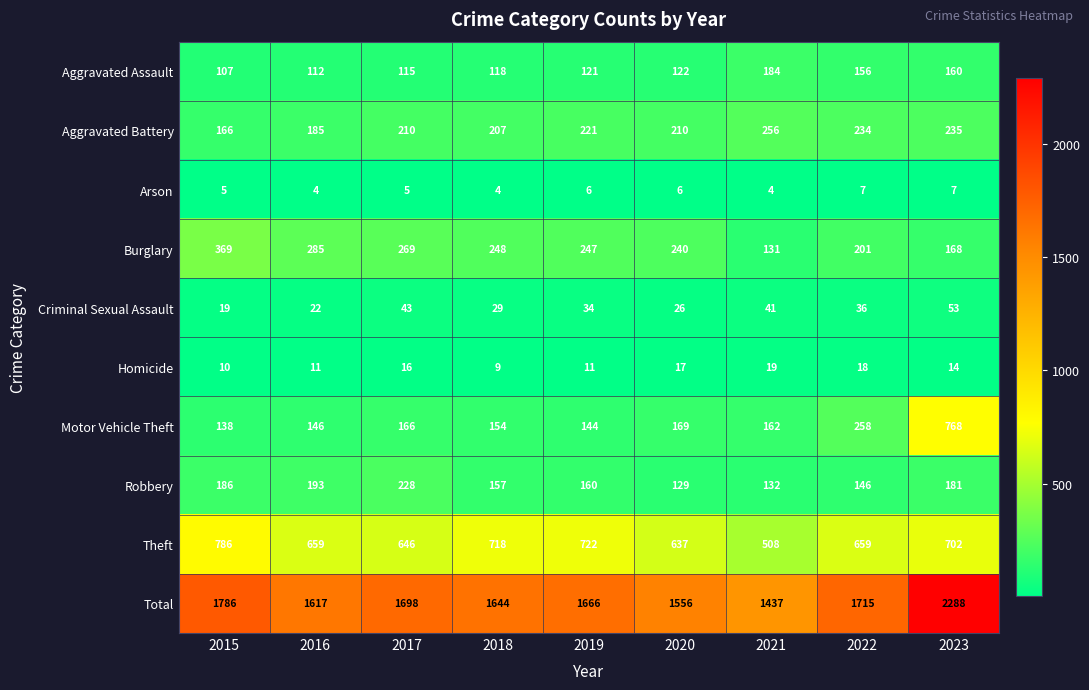

Is it true that Motor Vehicle Theft equals 154 at 2018?

True